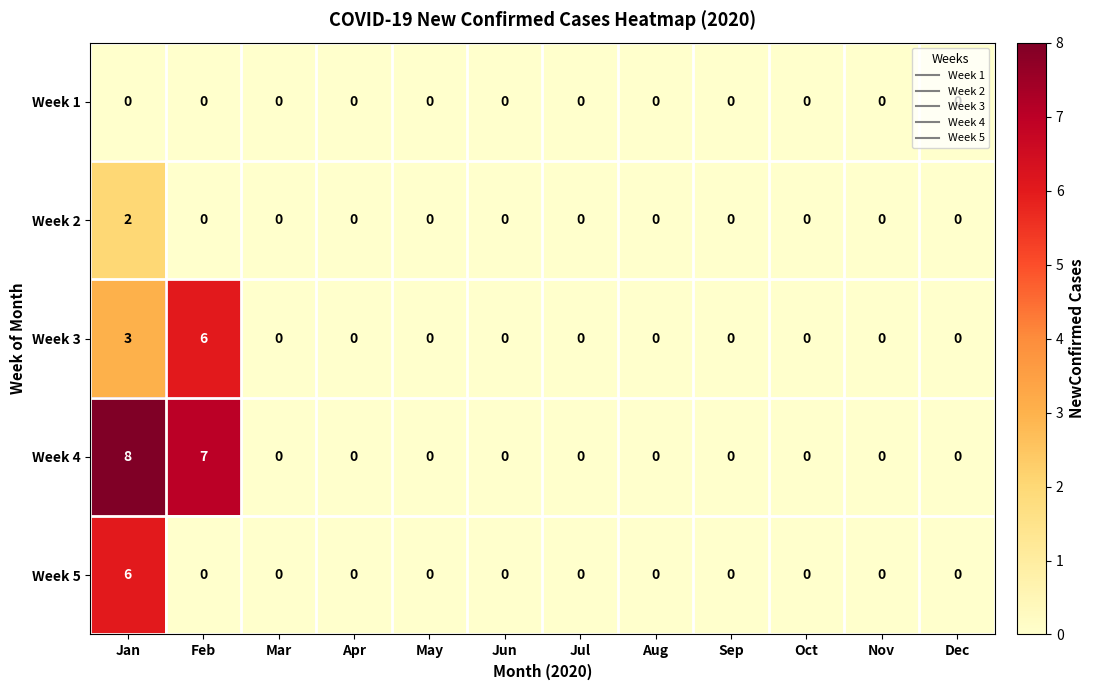

At which category does the chart reach its peak across all series?

Jan